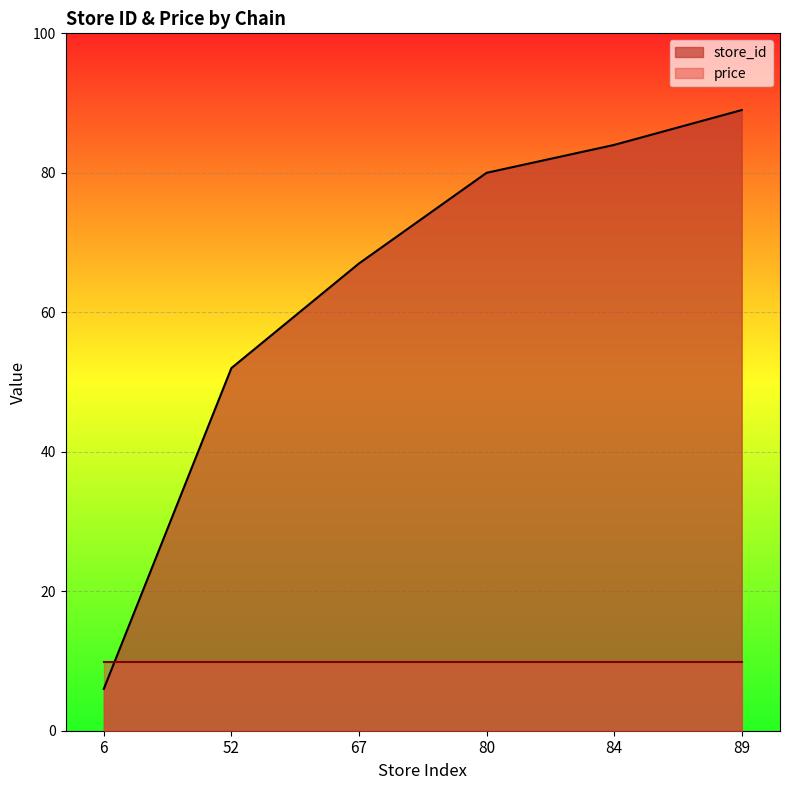

The chart shows a value of 22 at 52. True or false?

False